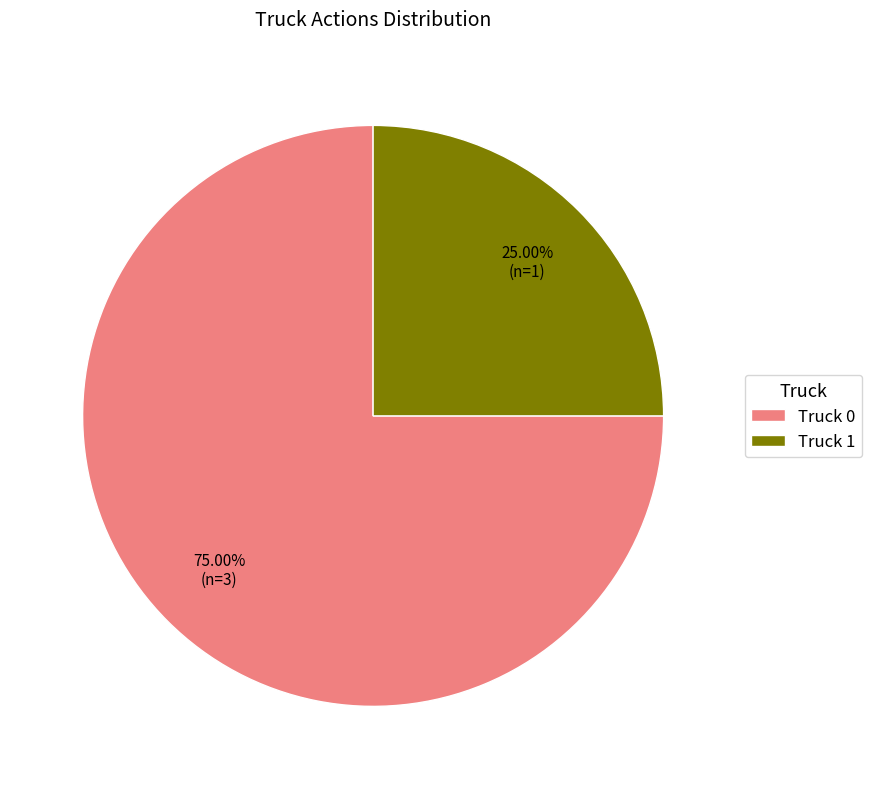

What percentage is the Truck 0 slice, to the nearest percent?

75%